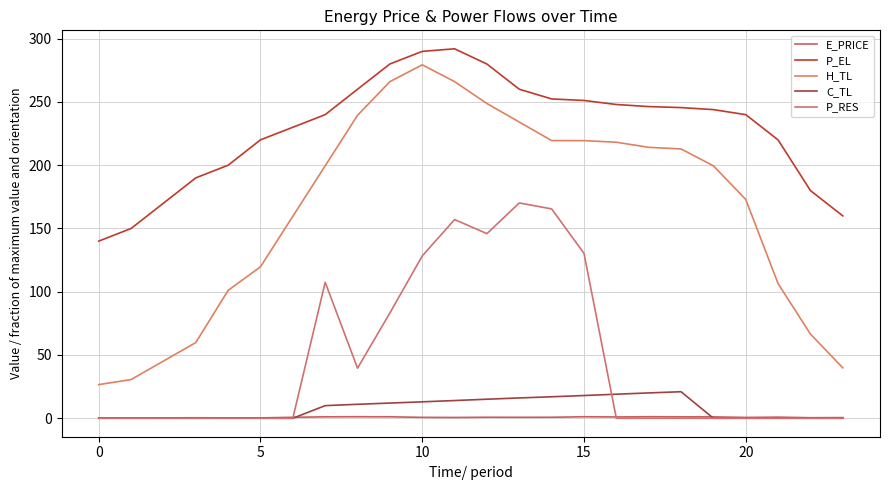

Rank the series by their maximum value, from lowest to highest.

E_PRICE, C_TL, P_RES, H_TL, P_EL